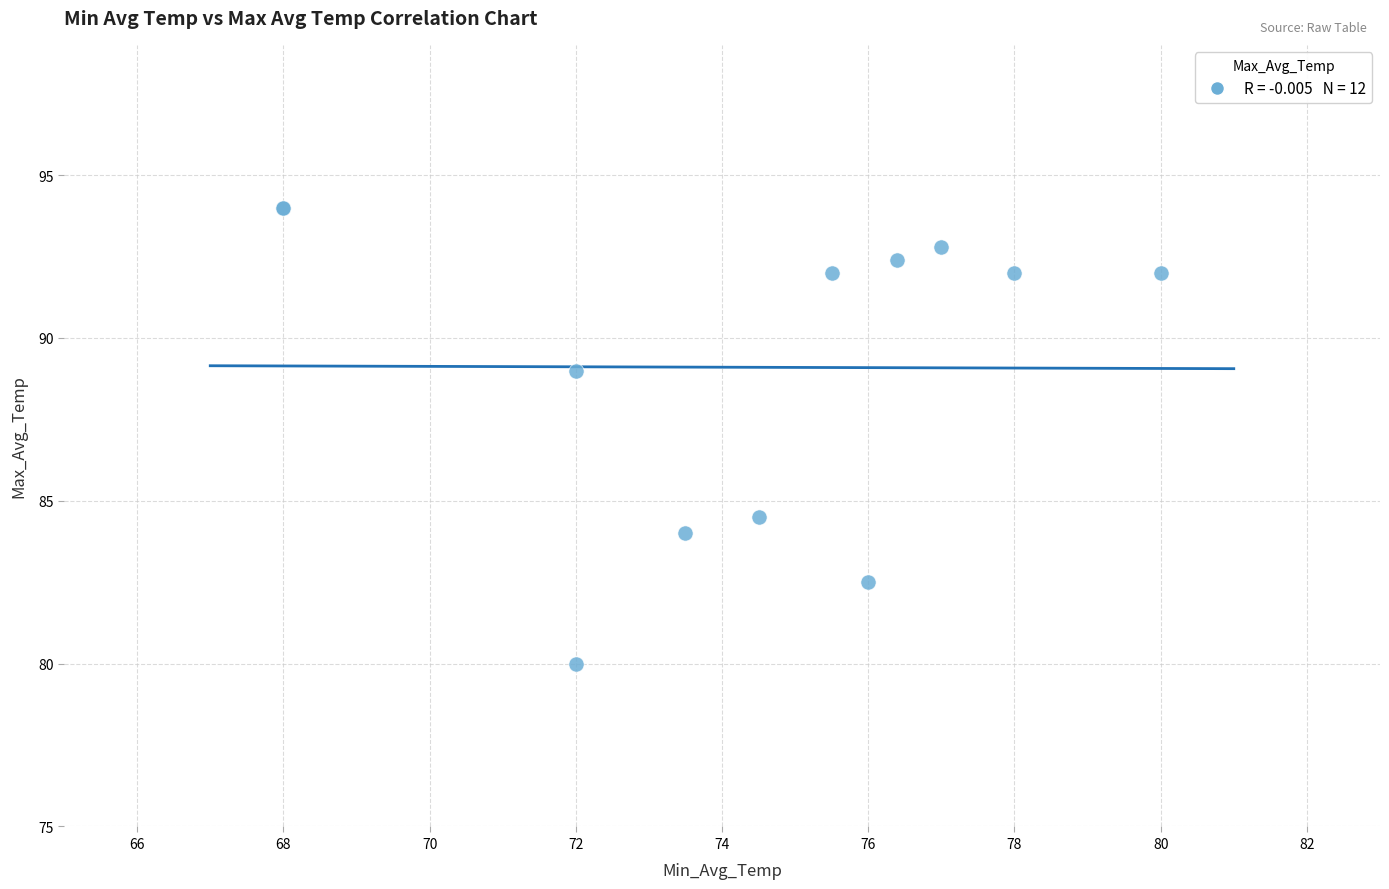

What Y value in the scatter plot is closest to 87?

89.0